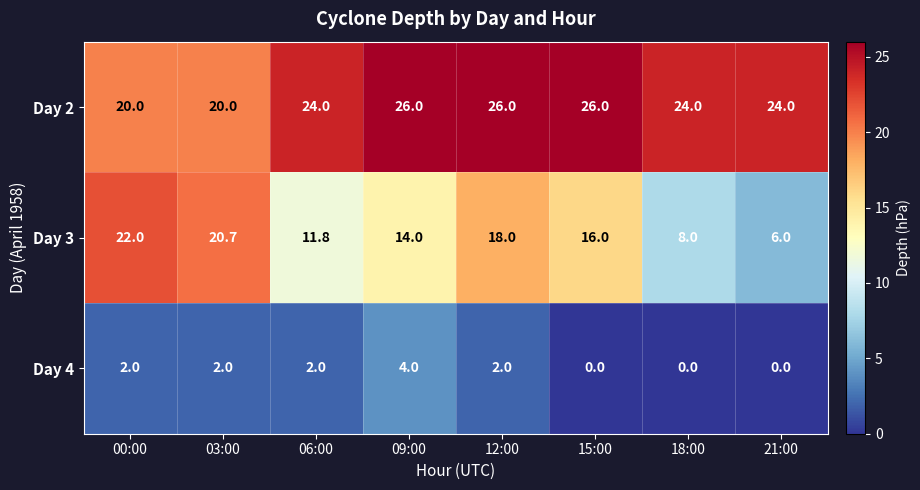

Rank the series at 15:00 from lowest to highest value.

Day 4, Day 3, Day 2